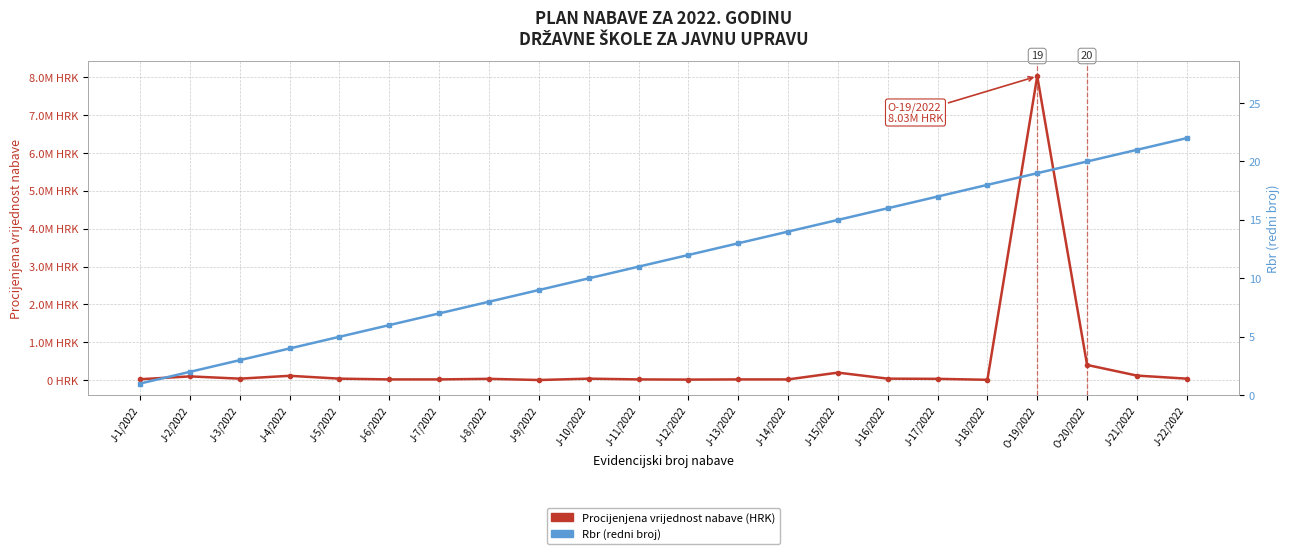

At which category is the sum across all series the highest?

O-19/2022